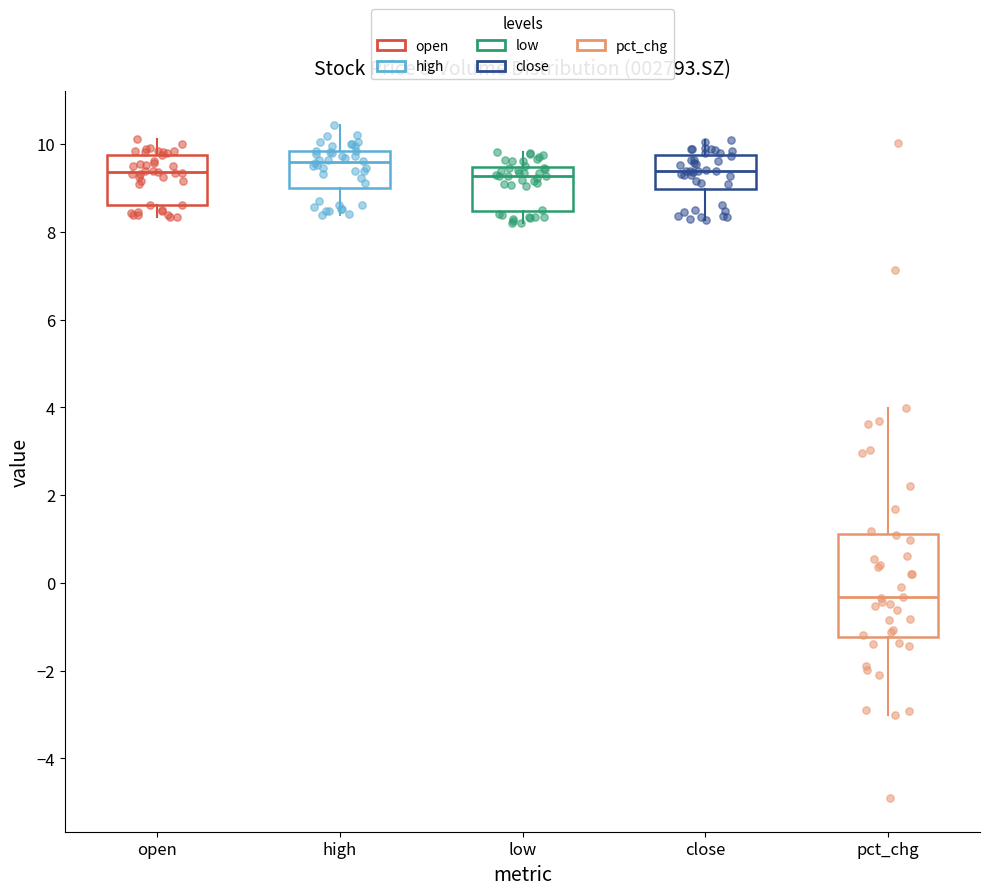

Where is the upper edge of the box for open on the y-axis? The values are not printed on the chart, so give them approximately, as read against the axis.

9.8